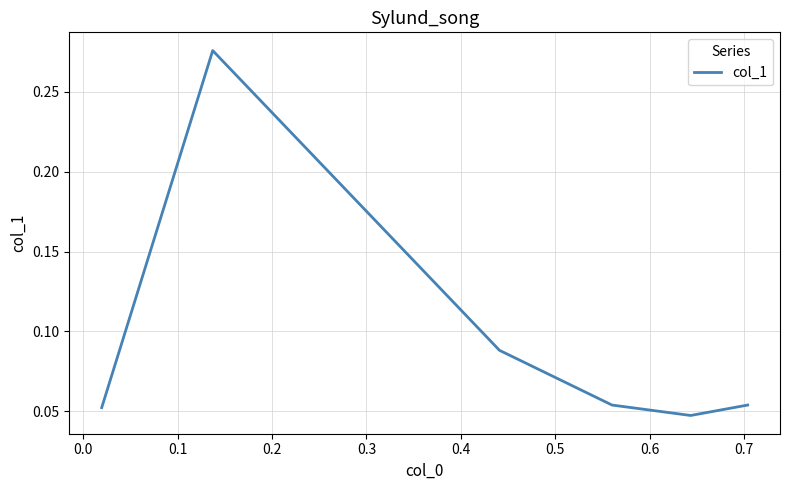

True or false: there are more than 0 points higher than both neighbors.

True